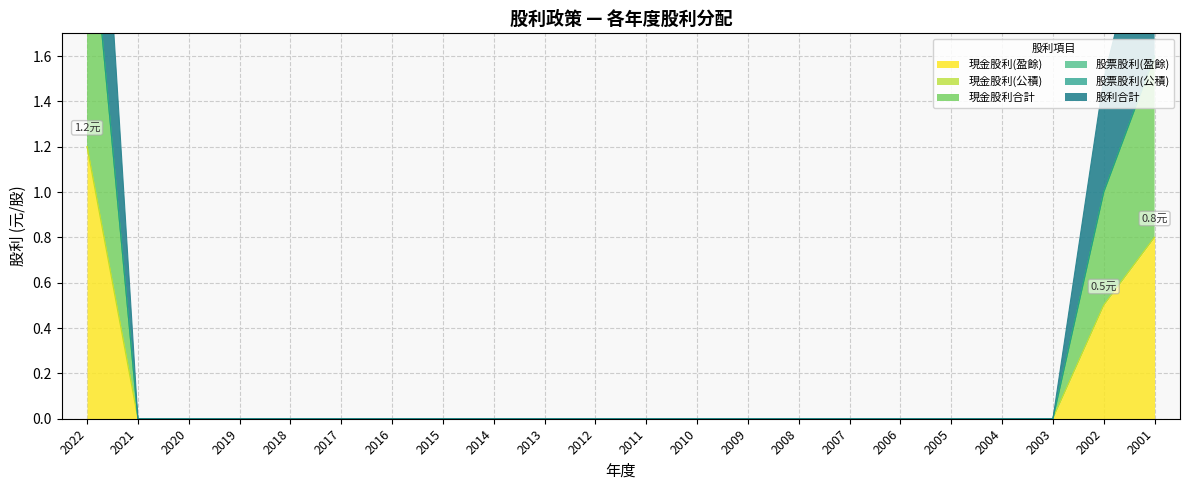

Count the 現金股利(盈餘) values in the range 0 to 1.

21